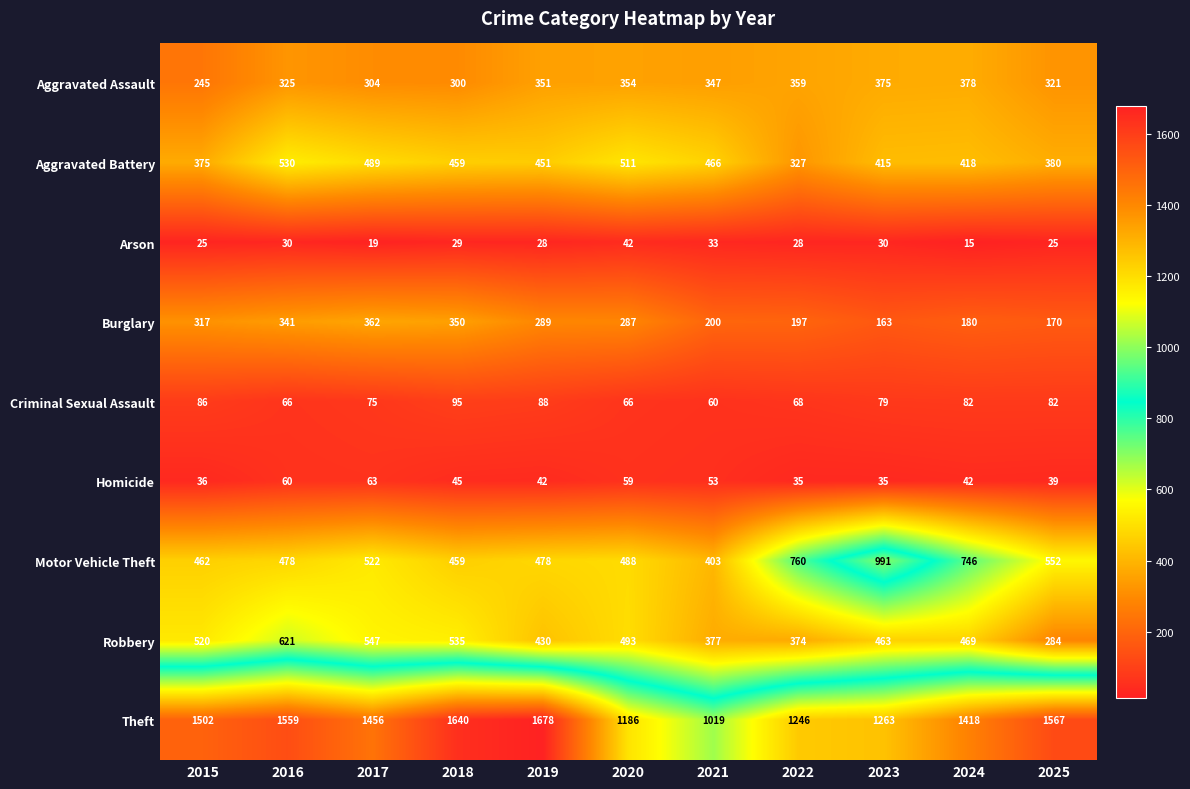

Which series has the largest range (max minus min)?

Theft